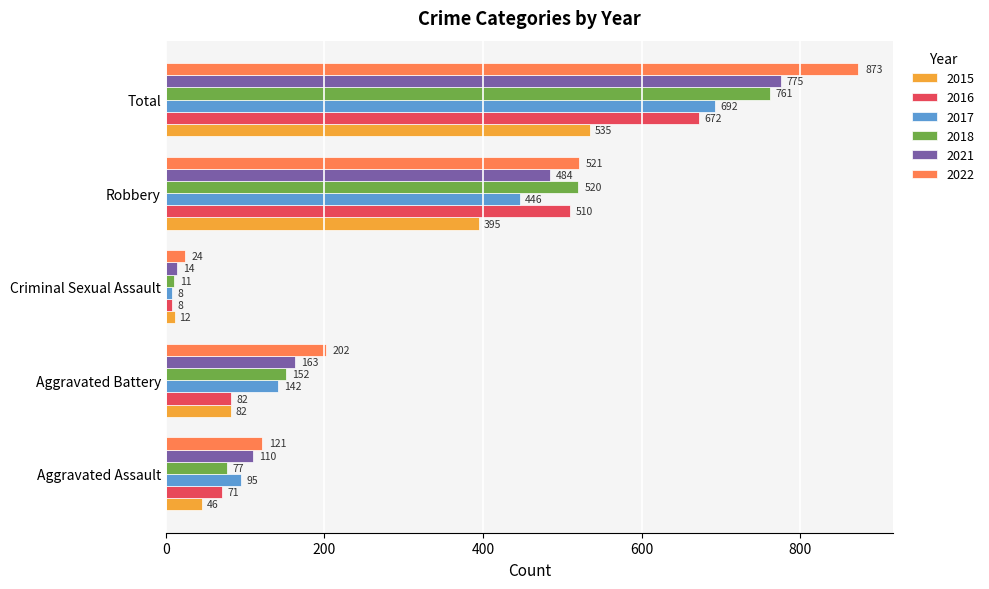

What is the lowest value of the 2016 series?

8